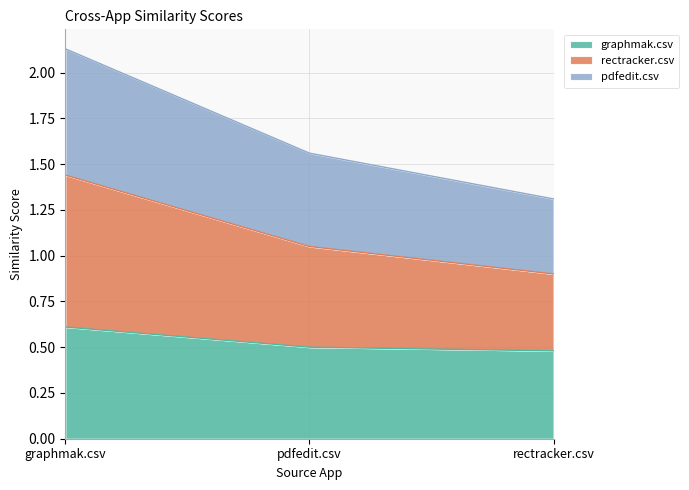

Which series has the largest range (max minus min)?

rectracker.csv